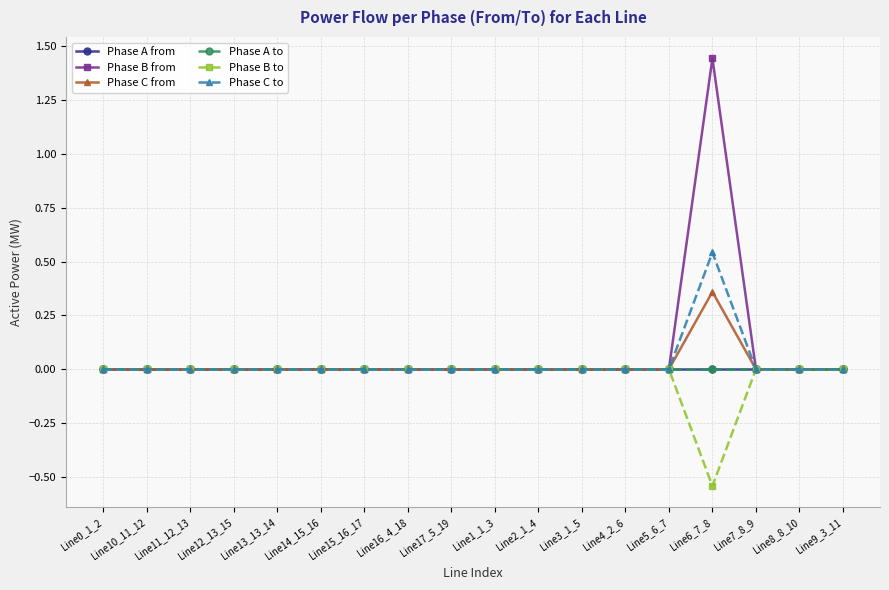

Reading left to right, list all the values displayed in this chart.

Phase A from: -0.0	0.0	0.0	0.0	0.0	0.0	0.0	0.0	0.0	0.0	0.0	0.0	-0.0	-0.0	-0.0	0.0	0.0	0.0
Phase B from: 0.0	-0.0	-0.0	-0.0	-0.0	-0.0	-0.0	0.0	-0.0	-0.0	-0.0	-0.0	0.0	0.0	1.4	-0.0	-0.0	-0.0
Phase C from: 0.0	-0.0	-0.0	-0.0	-0.0	-0.0	-0.0	-0.0	-0.0	-0.0	-0.0	-0.0	0.0	0.0	0.4	-0.0	-0.0	-0.0
Phase A to: 0.0	-0.0	-0.0	-0.0	-0.0	-0.0	-0.0	-0.0	-0.0	-0.0	-0.0	-0.0	0.0	0.0	0.0	-0.0	0.0	-0.0
Phase B to: -0.0	0.0	0.0	0.0	0.0	0.0	0.0	-0.0	0.0	0.0	0.0	0.0	-0.0	-0.0	-0.5	-0.0	-0.0	0.0
Phase C to: -0.0	0.0	0.0	0.0	0.0	0.0	0.0	0.0	0.0	0.0	0.0	0.0	-0.0	-0.0	0.5	0.0	0.0	0.0